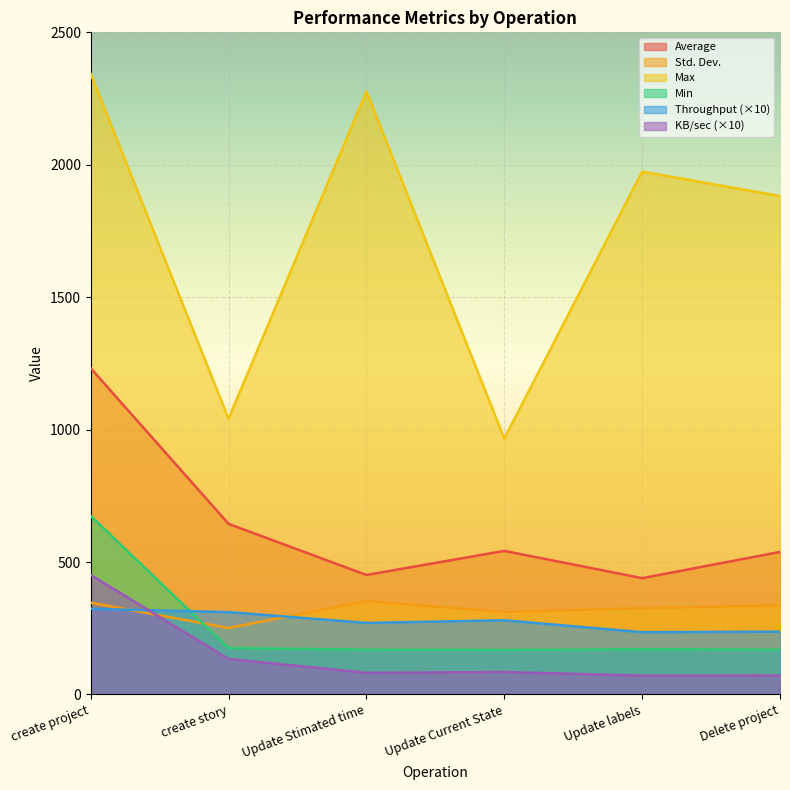

The value of Std. Dev. at Update labels is 325.7. True or false?

True